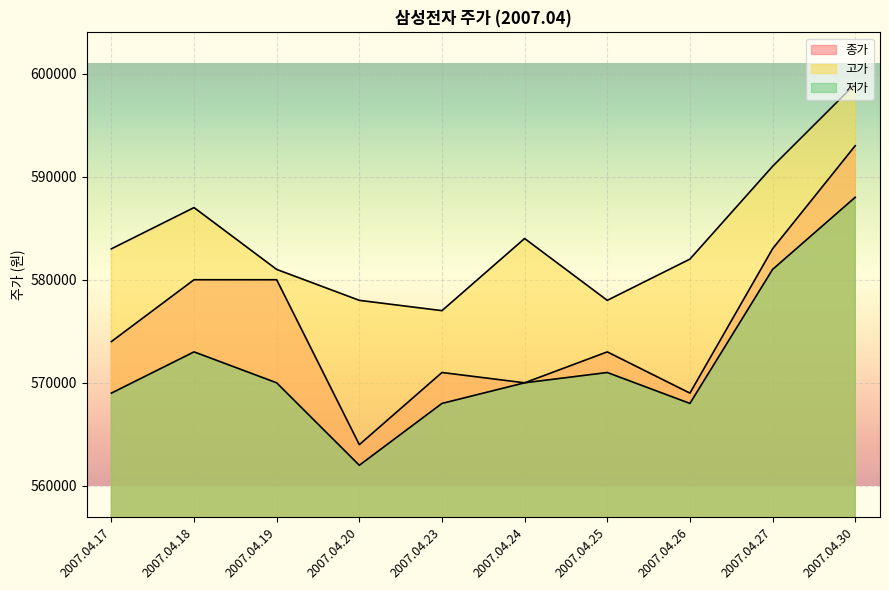

True or false: 종가 has a value of 593000 at 2007.04.30.

True